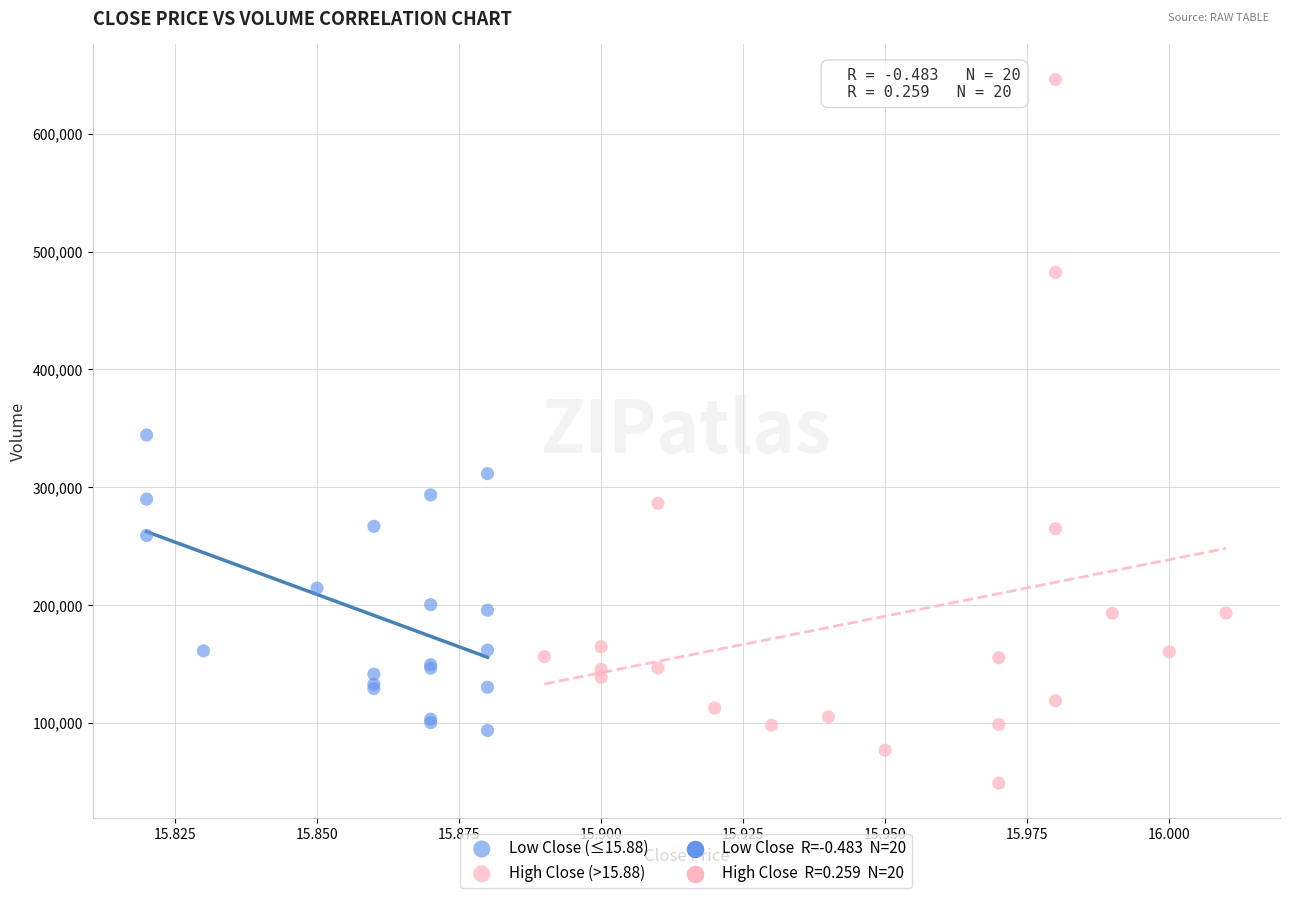

Which series has the widest spread of Y values?

High Close (>15.88)